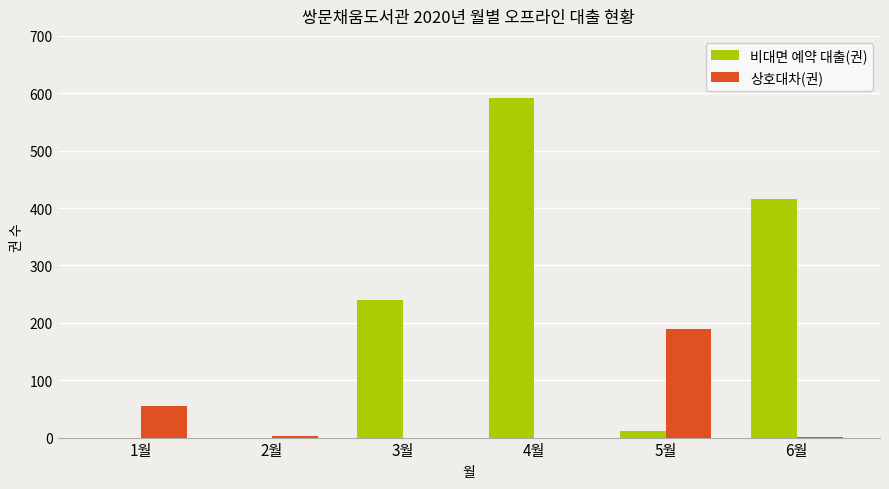

Is it true that 비대면 예약 대출(권) equals 279 at 1월?

False